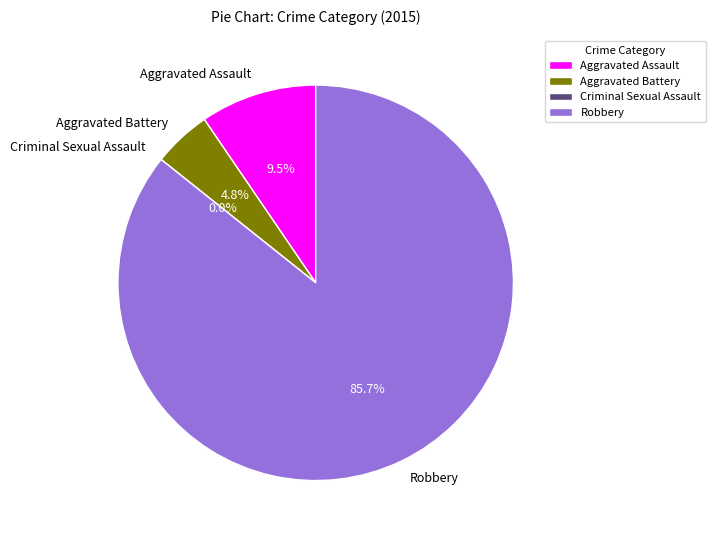

Rank the categories by value from highest to lowest.

Robbery, Aggravated Assault, Aggravated Battery, Criminal Sexual Assault